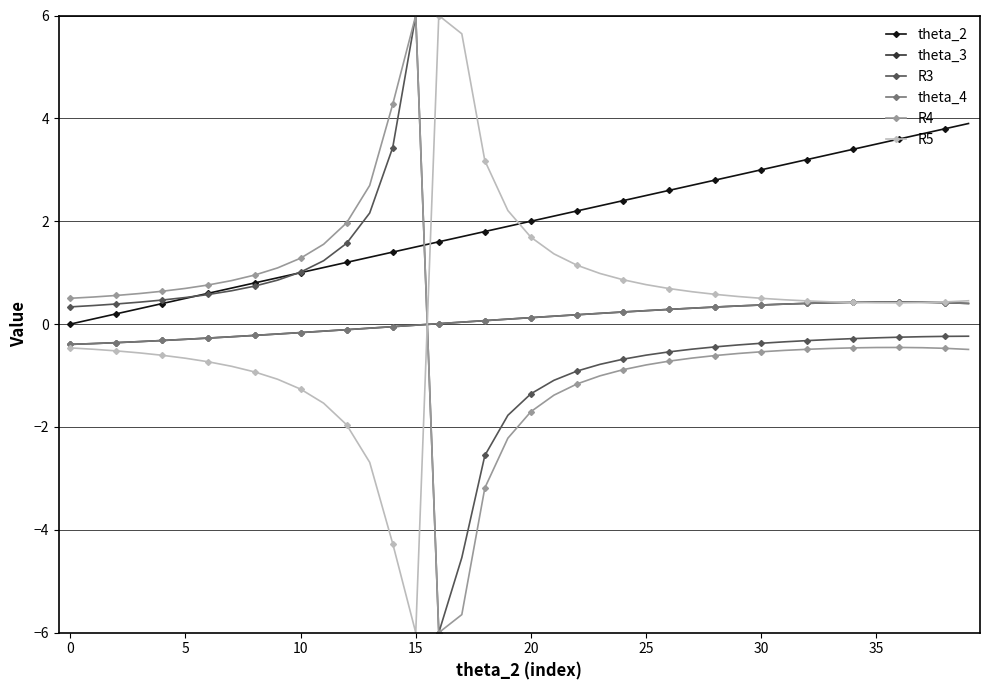

Does the chart have visible grid lines?

Yes